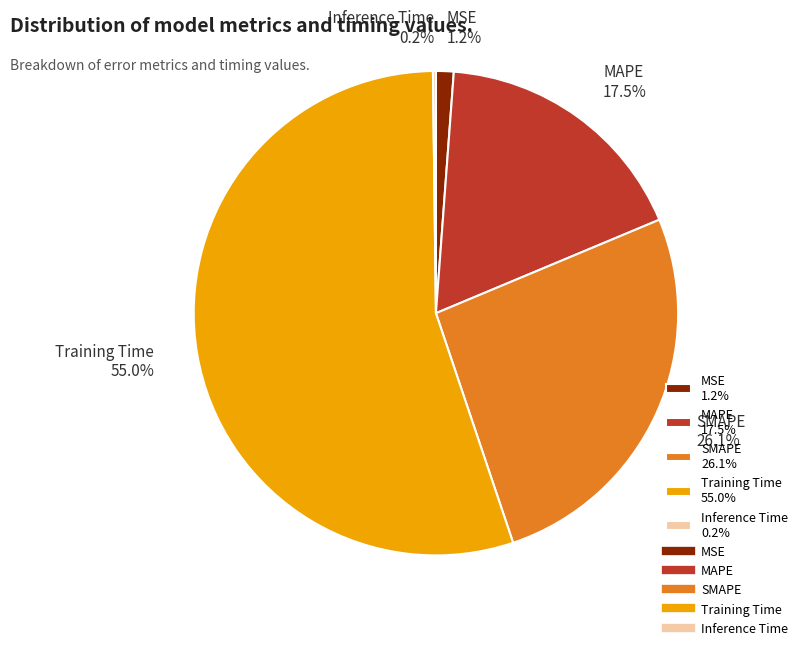

The Training Time slice represents 40% of the pie. True or false?

False